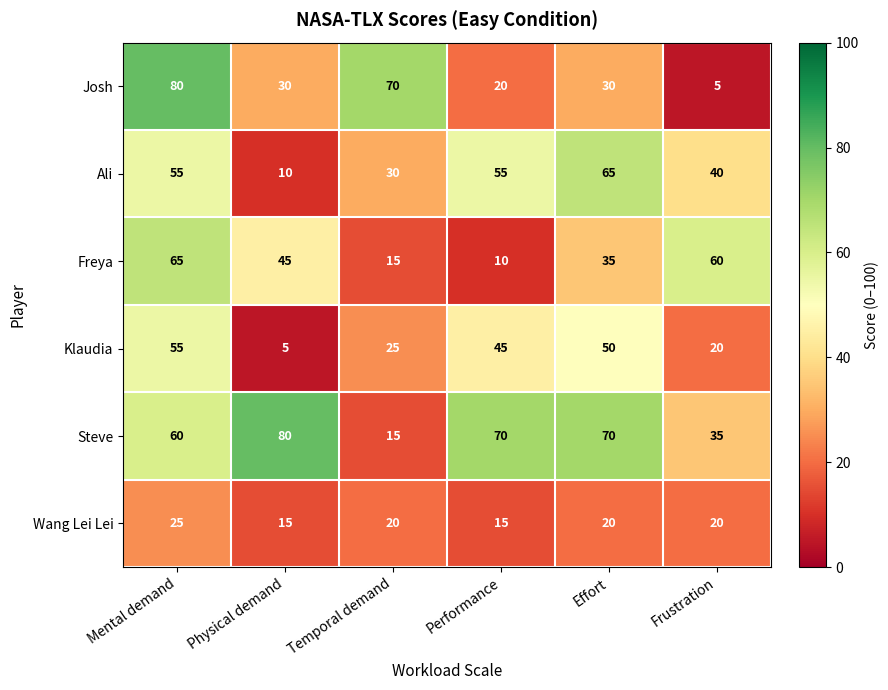

How many categories are shown in the chart?

6